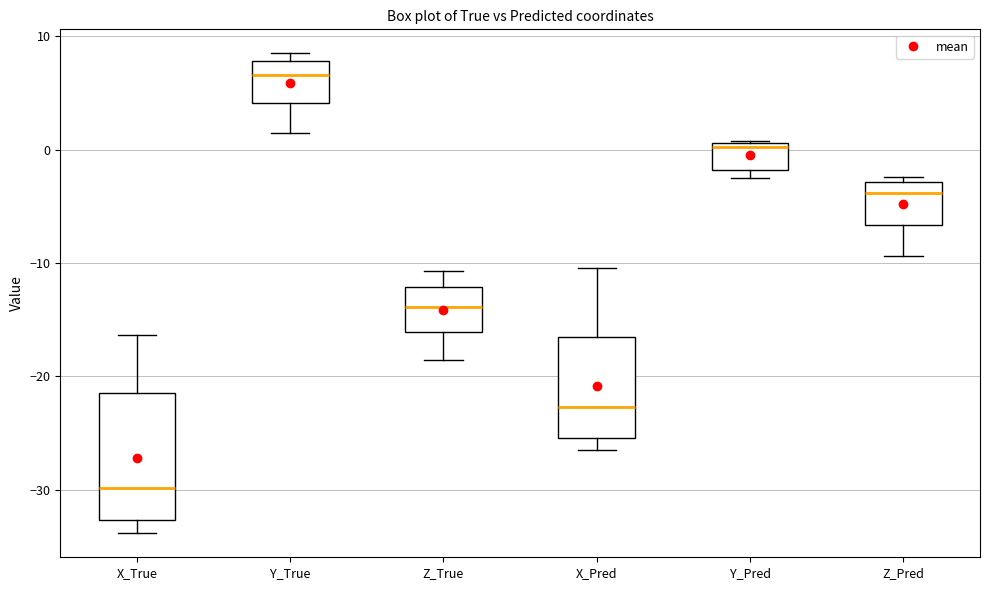

Where does the upper whisker of the box for Z_True end on the y-axis? The values are not printed on the chart, so give them approximately, as read against the axis.

-11